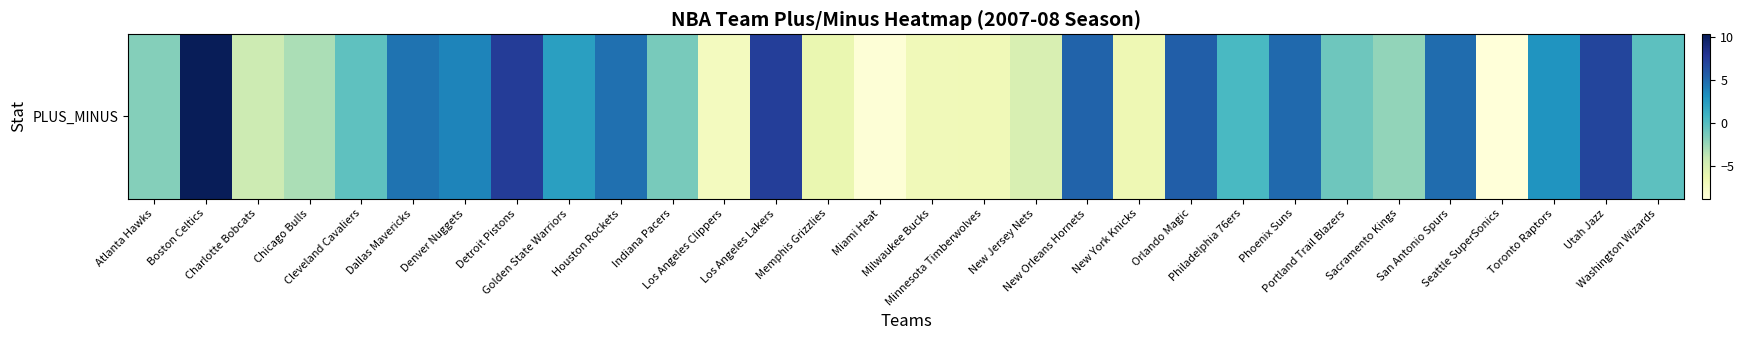

Which has a higher value, Portland Trail Blazers or Atlanta Hawks?

Portland Trail Blazers